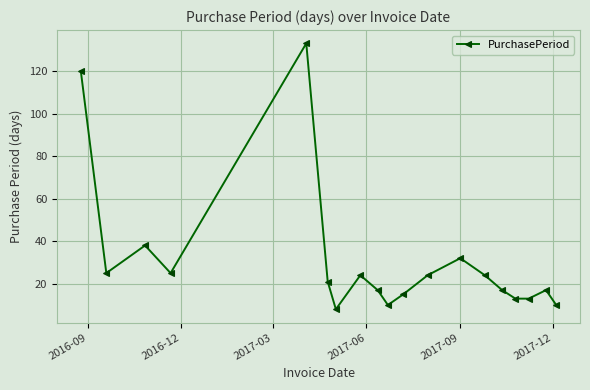

How many interior local peaks (higher than both neighbors) does the data have?

5